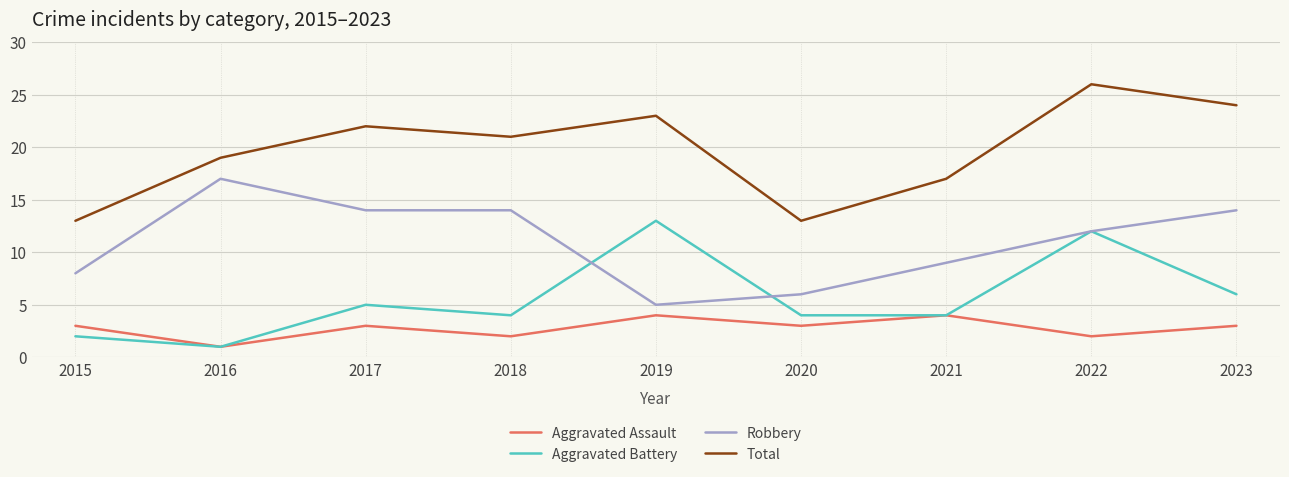

At which category does Total reach its first local peak?

2017